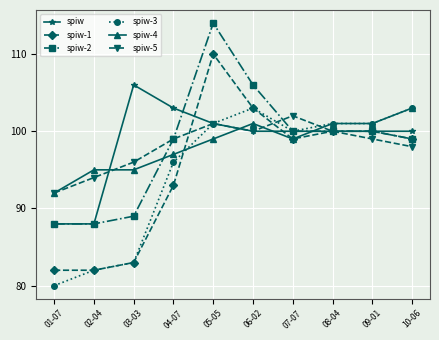

Count the number of data series in this chart.

6